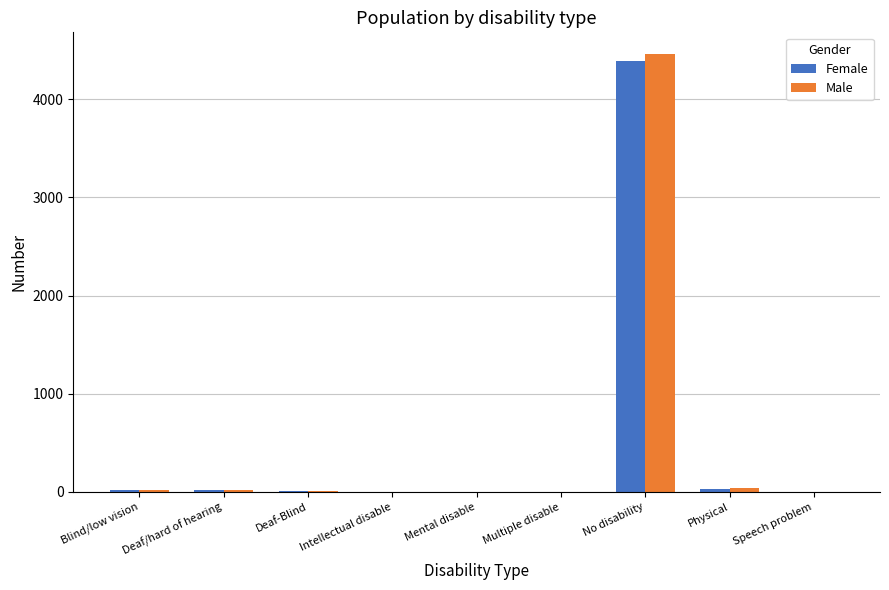

Between No disability and Speech problem, which series saw the biggest shift?

Male